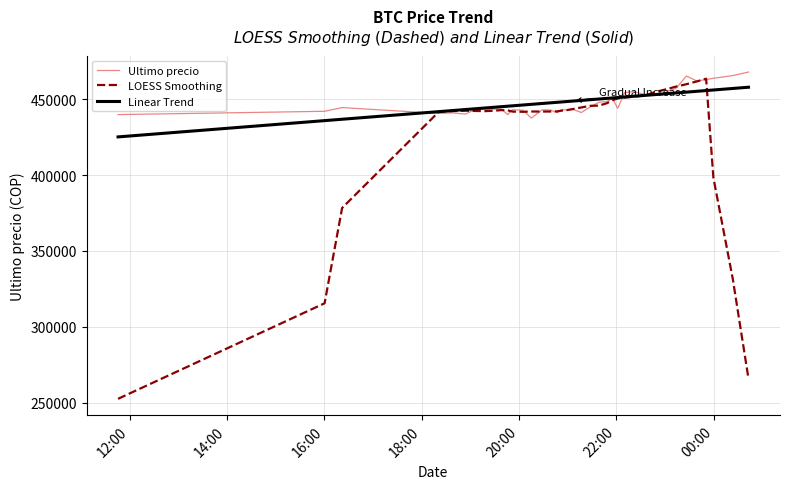

Which series has the largest range (max minus min)?

LOESS Smoothing